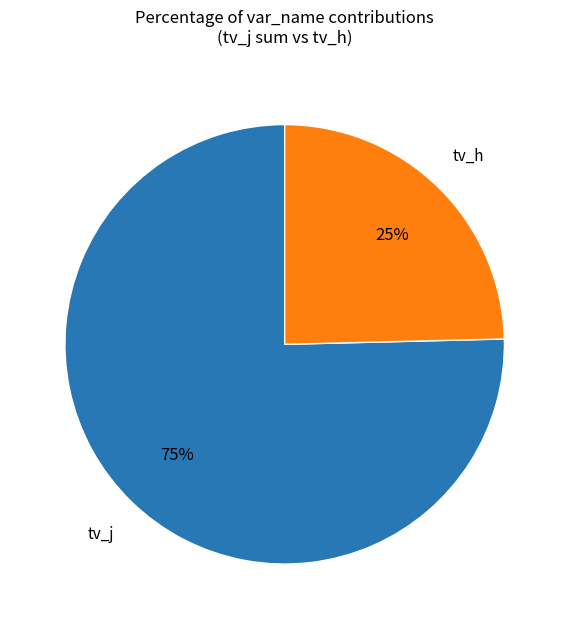

Is there a majority slice in this chart?

Yes